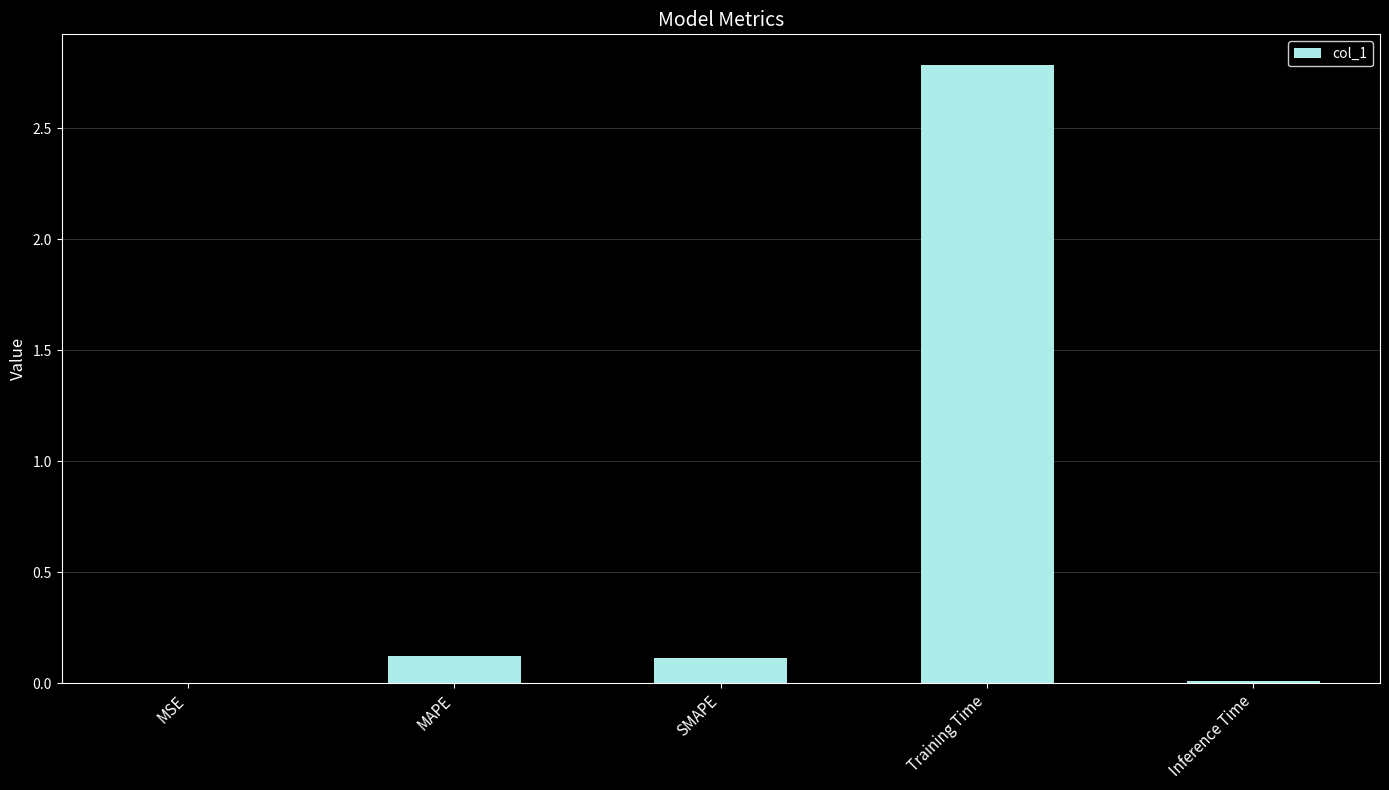

Between SMAPE and Training Time, which is larger?

Training Time